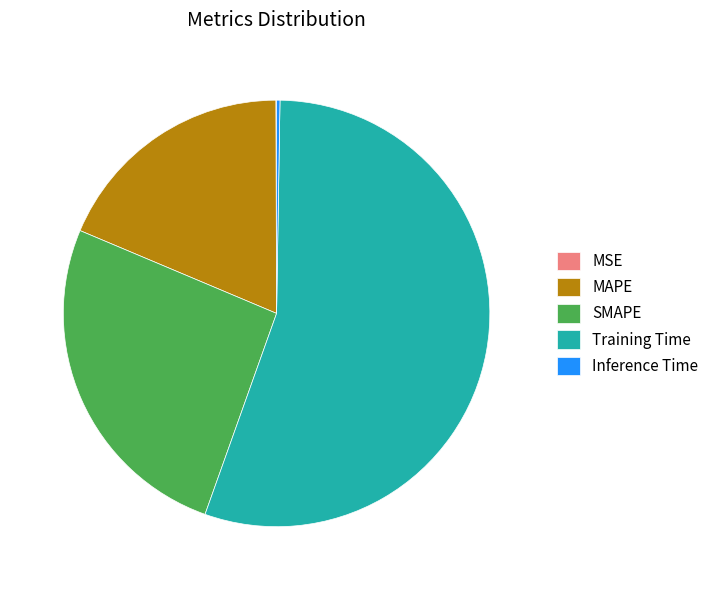

Does Training Time account for over 50% of the chart?

Yes